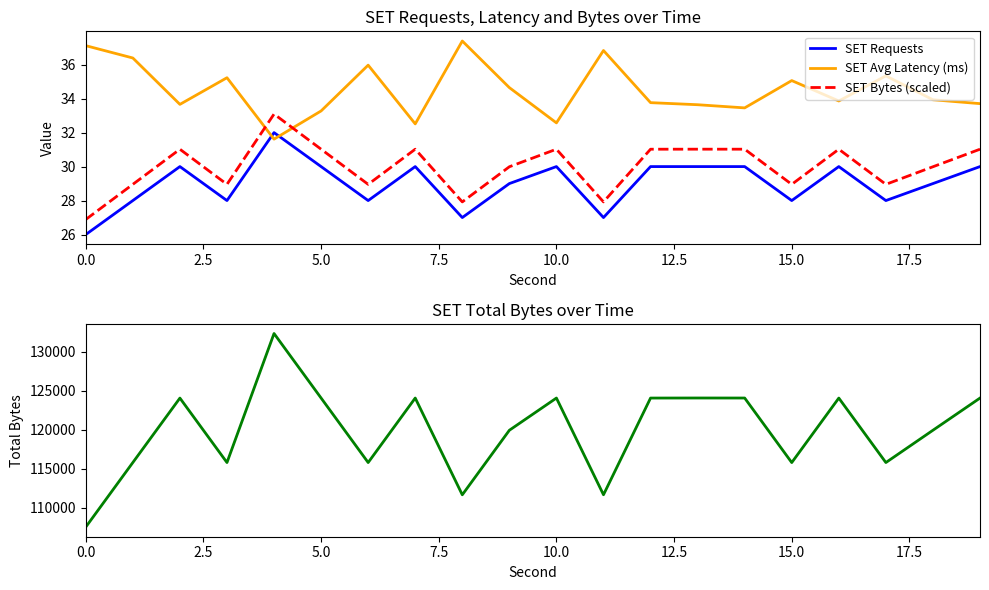

Is it true that SET Avg Latency (ms) equals 47.6 at 10.0?

False